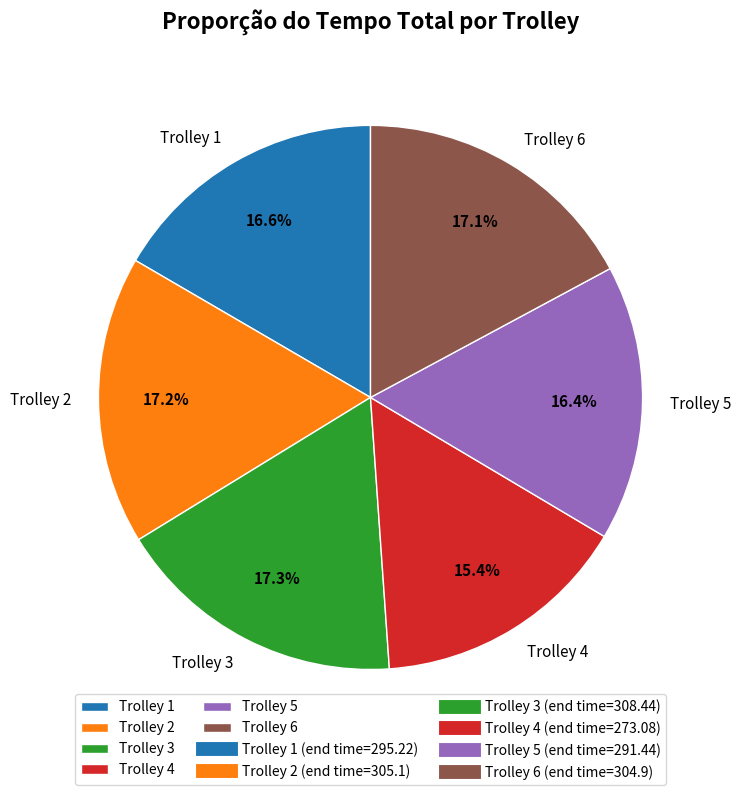

Is there any slice that represents more than half of the pie?

No